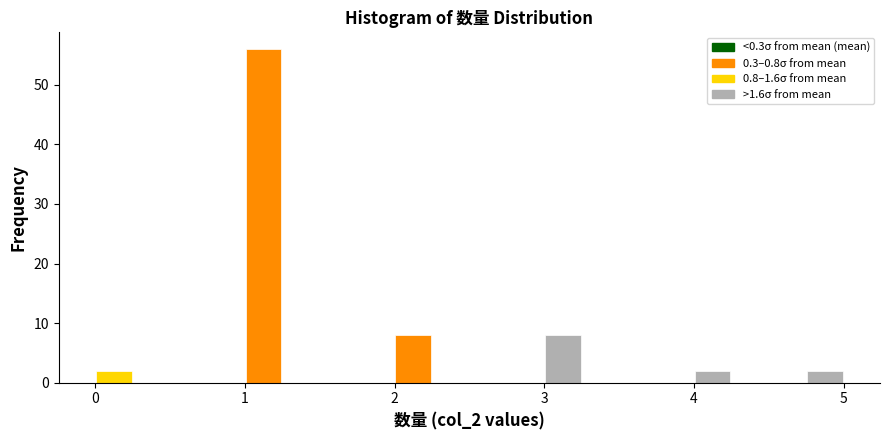

Read against the x-axis, roughly where is the centre of the tallest bar?

1.1